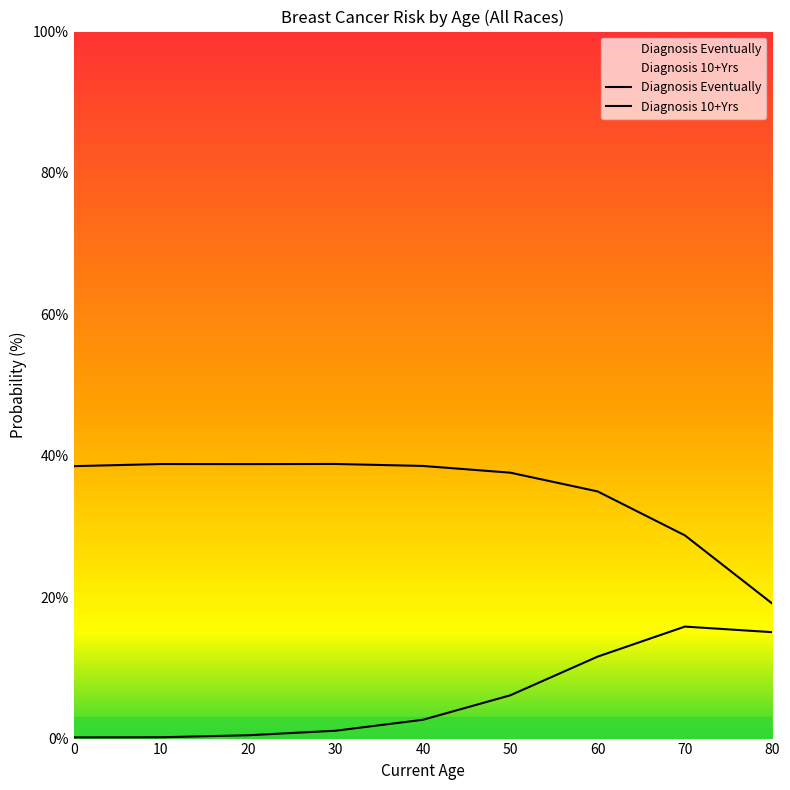

Count the number of categories in the chart.

9